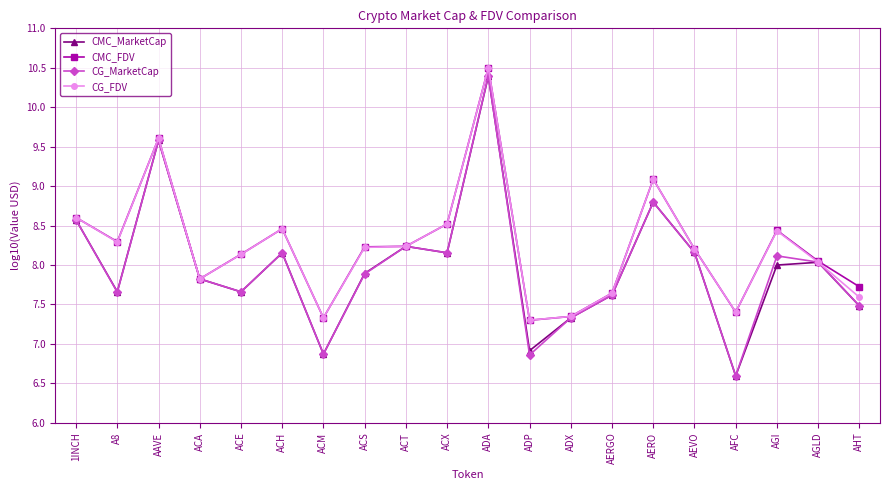

What is the lowest value of the CMC_MarketCap series?

6.6